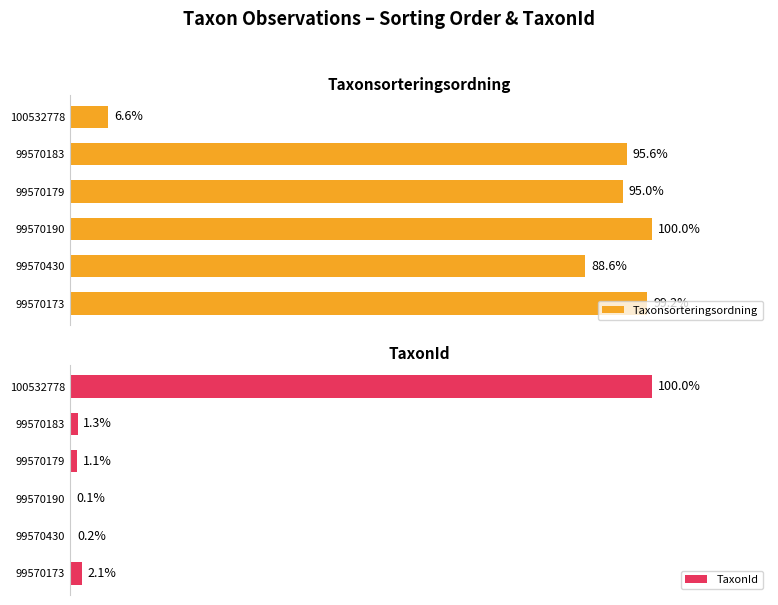

Rank the categories by Taxonsorteringsordning value from highest to lowest.

99570190, 99570173, 99570183, 99570179, 99570430, 100532778